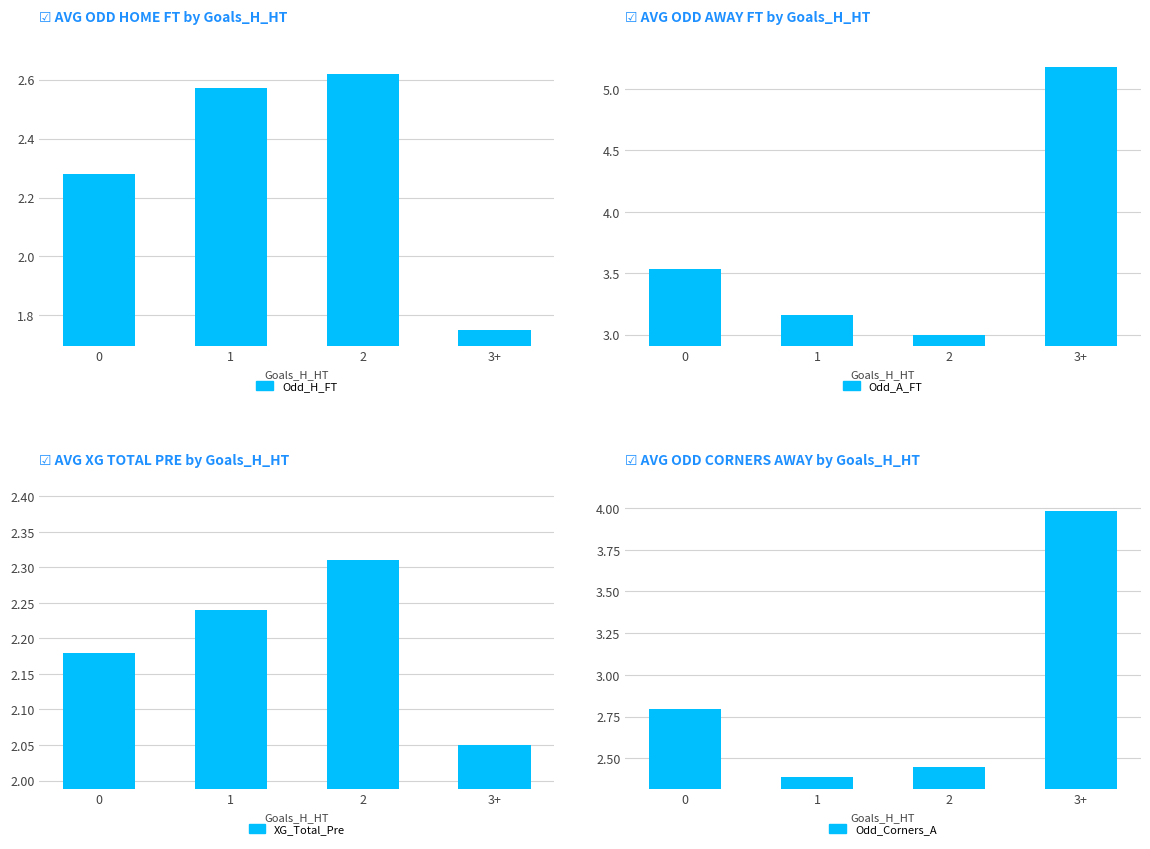

Is the value of XG_Total_Pre at 1 greater than the value of Odd_A_FT at 3+?

No